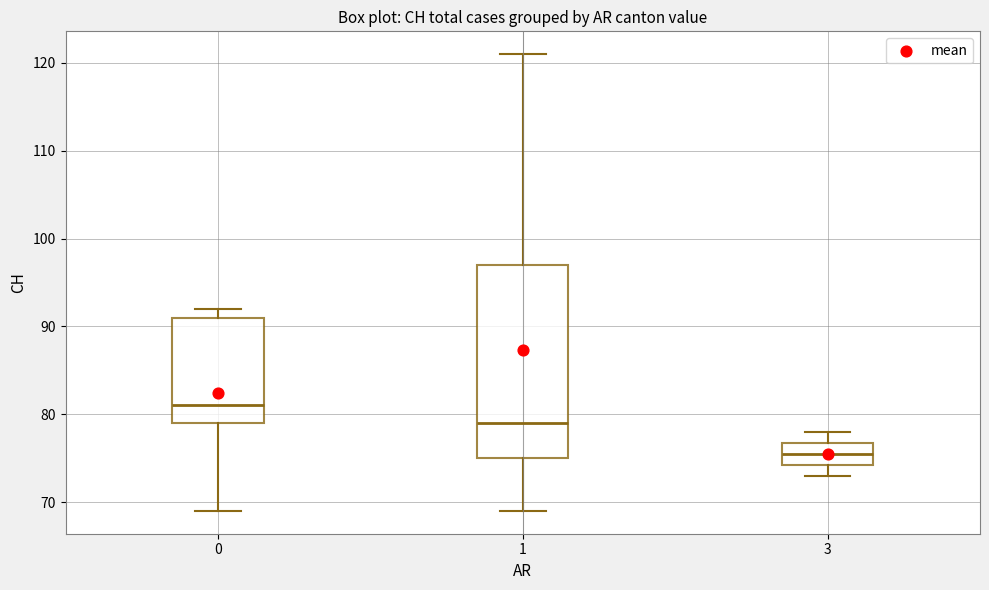

Where is the lower edge of the box at x = 0 on the y-axis? The values are not printed on the chart, so give them approximately, as read against the axis.

79